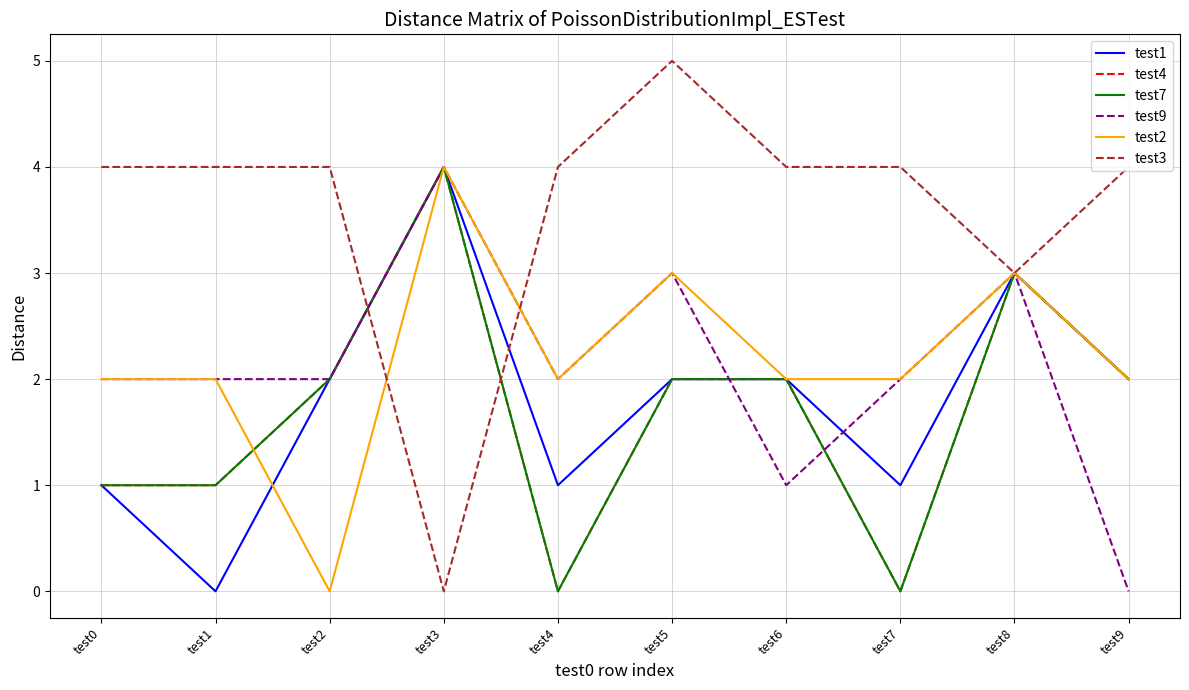

List the series in order of their peak value, highest first.

test3, test1, test4, test7, test9, test2